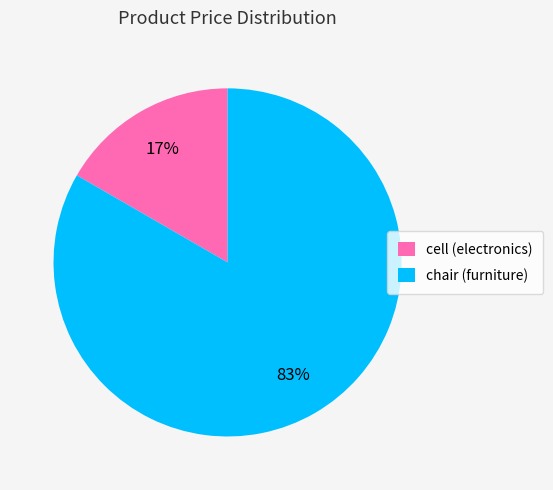

Is it true that chair (furniture) is 83% of the pie?

True